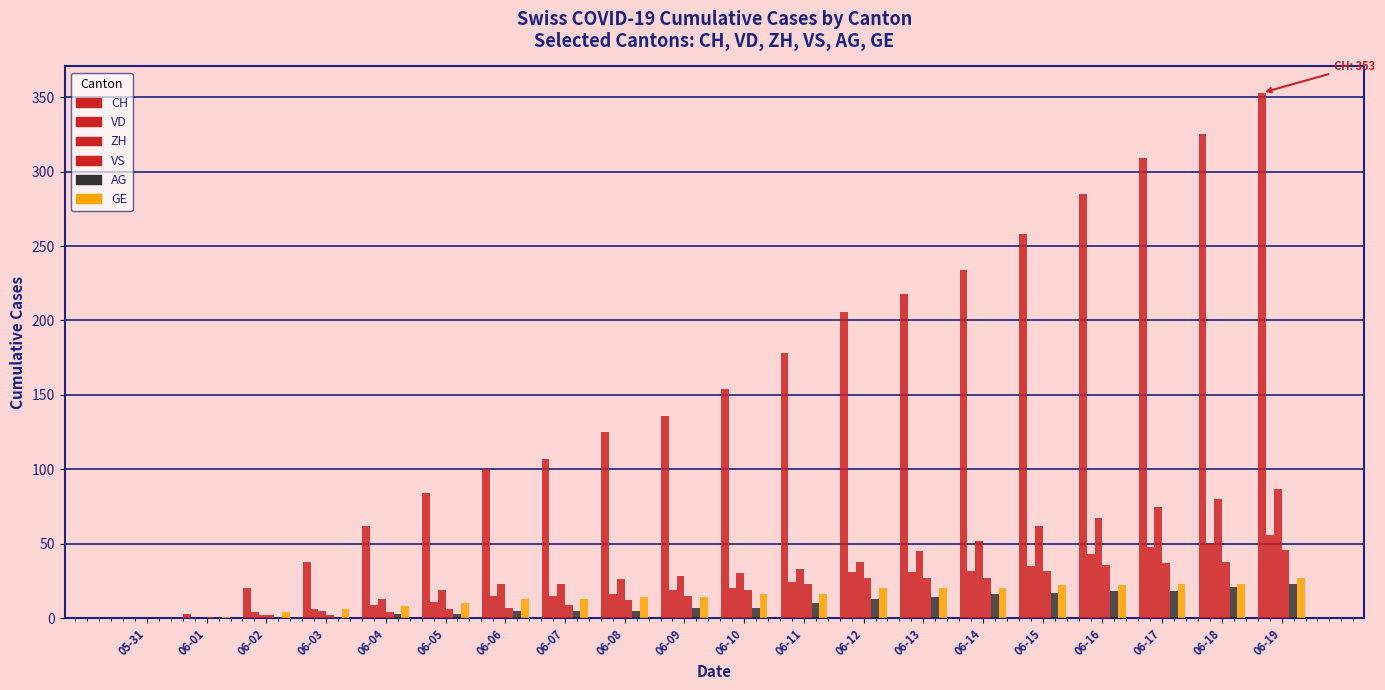

What is the maximum value shown in the chart?

353